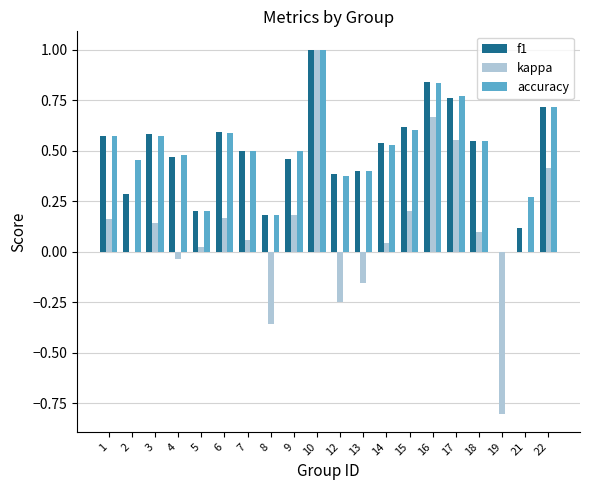

Between 9 and 17, which series saw the biggest shift?

kappa